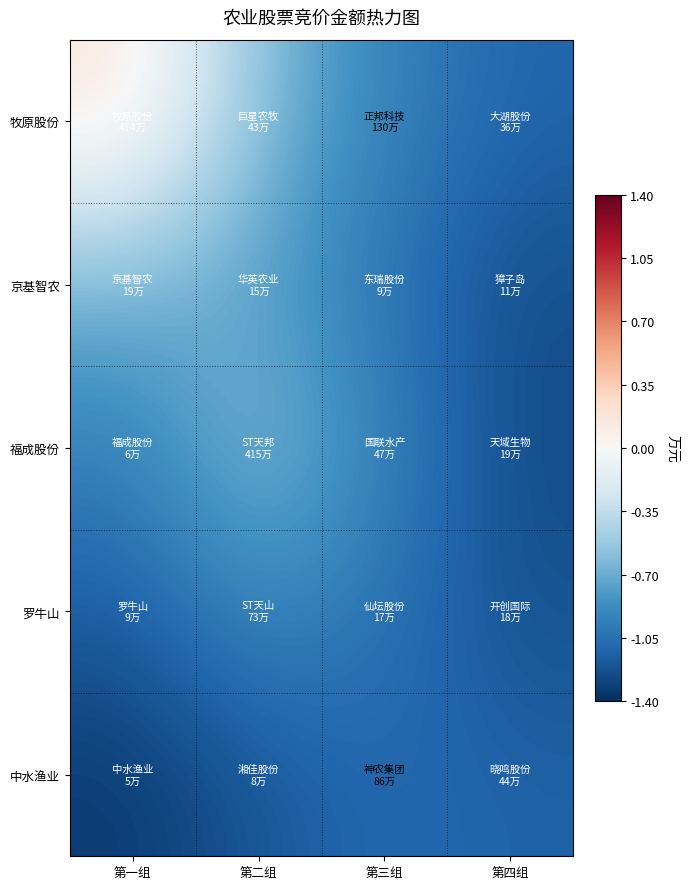

What is the difference between the highest and lowest values at 第四组?

0.1